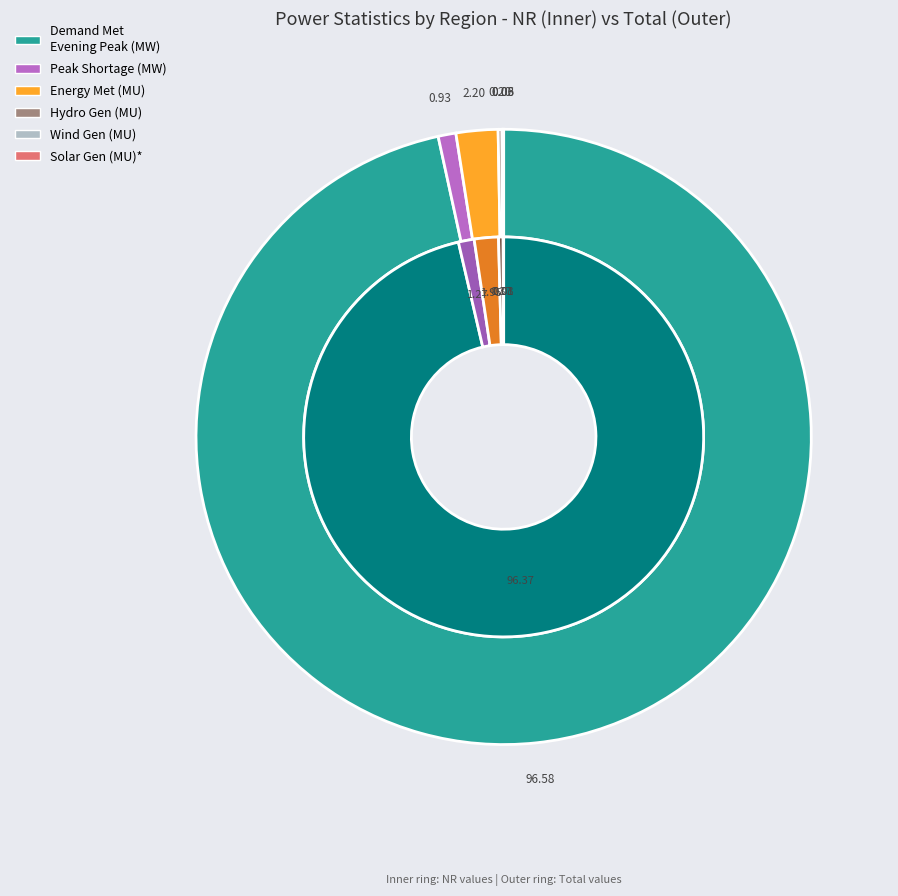

Which has a higher value, 3 or 4?

3